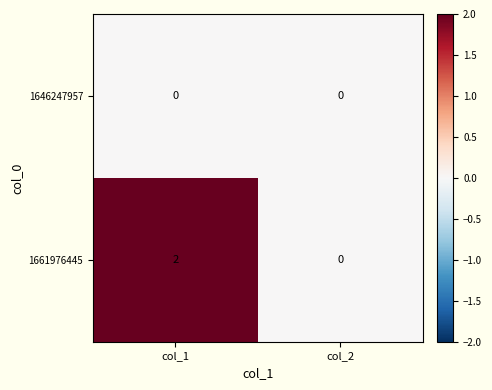

At which category is the sum across all series the highest?

col_1